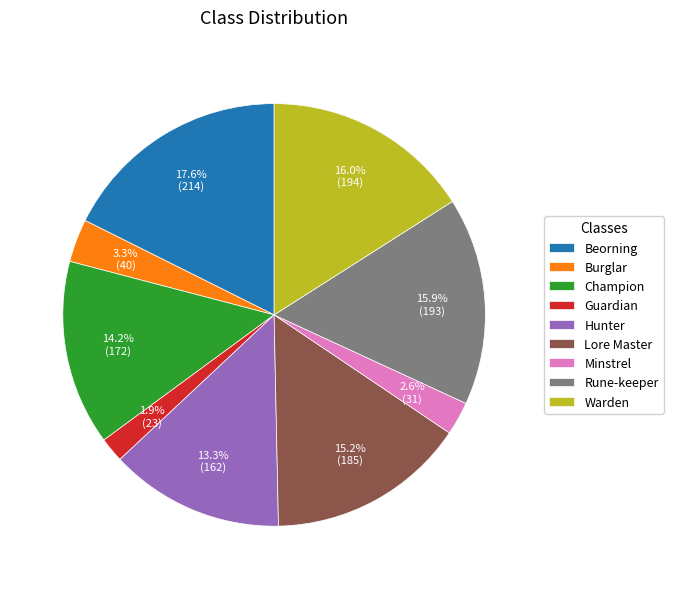

Between Champion and Minstrel, which is larger?

Champion